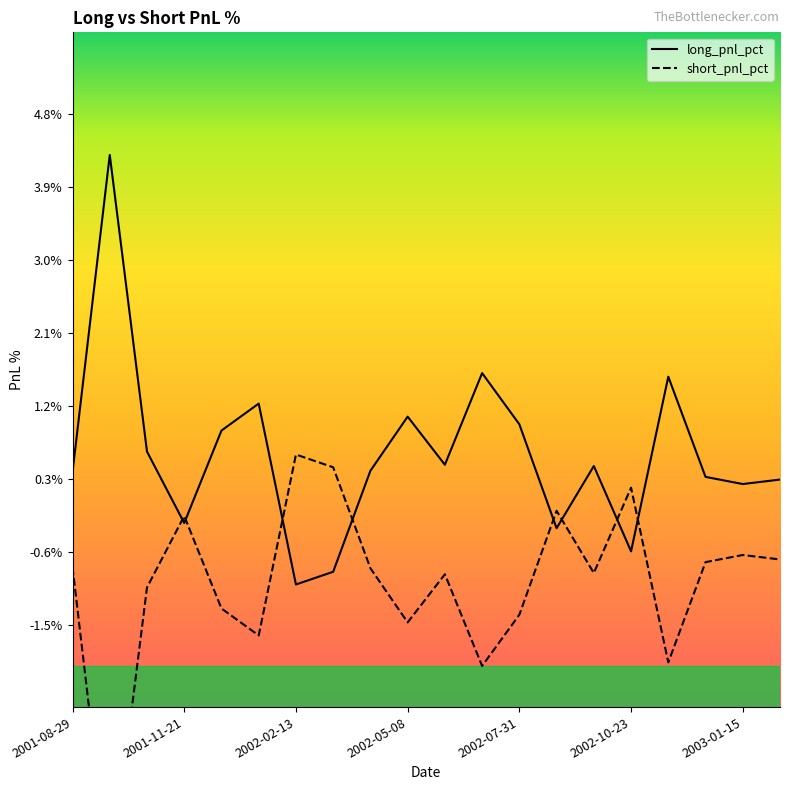

At which label does long_pnl_pct reach its peak?

2001-09-26